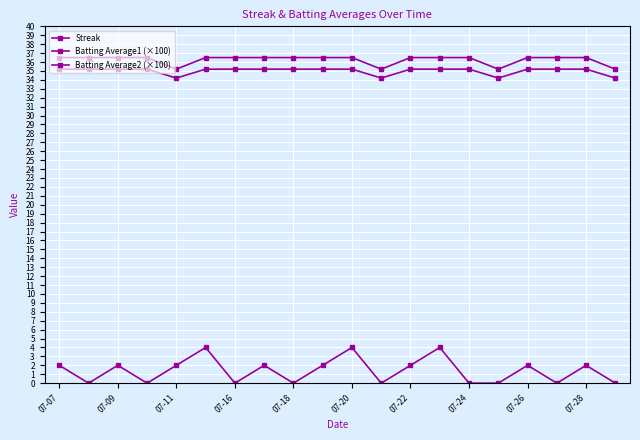

How many lines are shown in the chart?

3